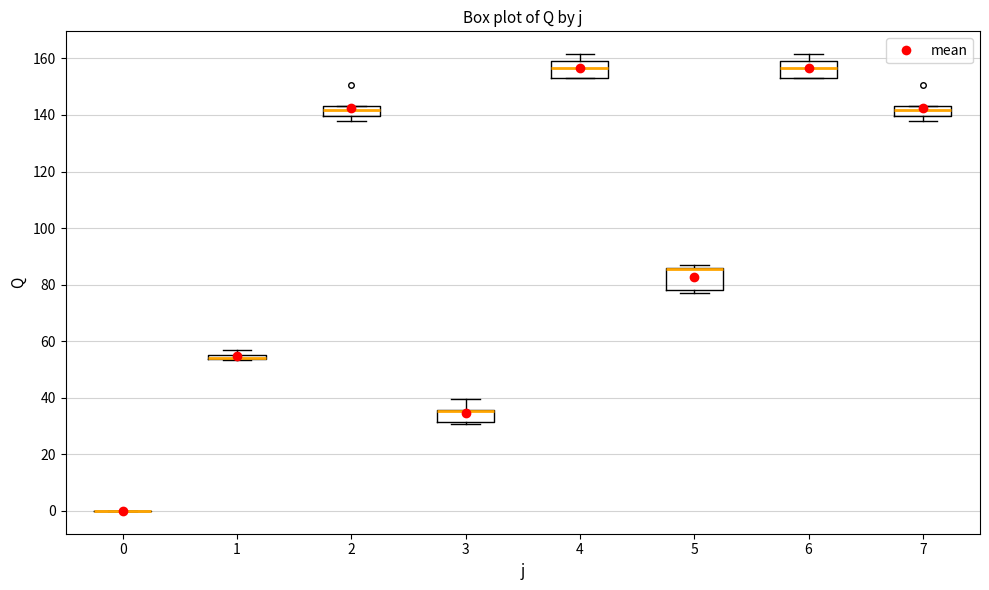

Where is the upper edge of the box at x = 1 on the y-axis? The values are not printed on the chart, so give them approximately, as read against the axis.

56